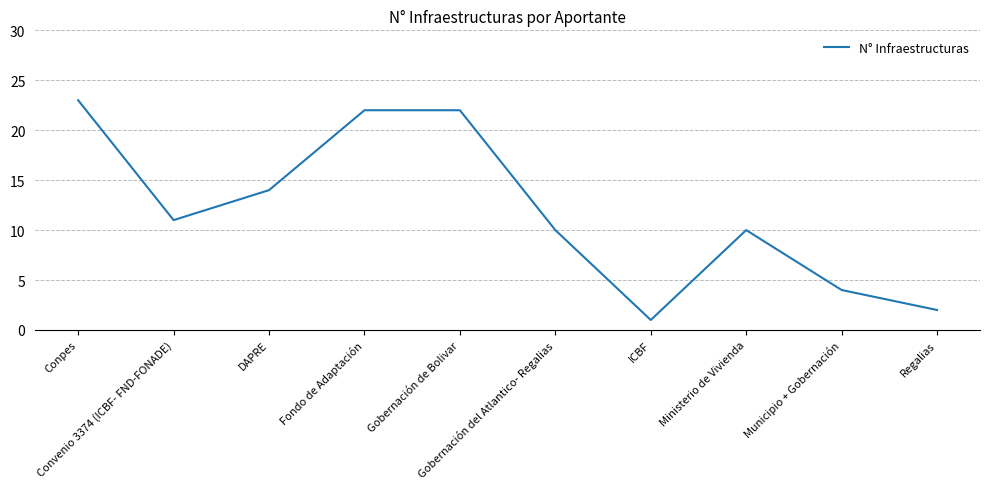

Reading left to right, transcribe all the data shown in this chart.

Conpes=23	Convenio 3374 (ICBF- FND-FONADE)=11	DAPRE=14	Fondo de Adaptación=22	Gobernación de Bolivar=22	Gobernación del Atlantico- Regalias=10	ICBF=1	Ministerio de Vivienda=10	Municipio + Gobernación=4	Regalias=2